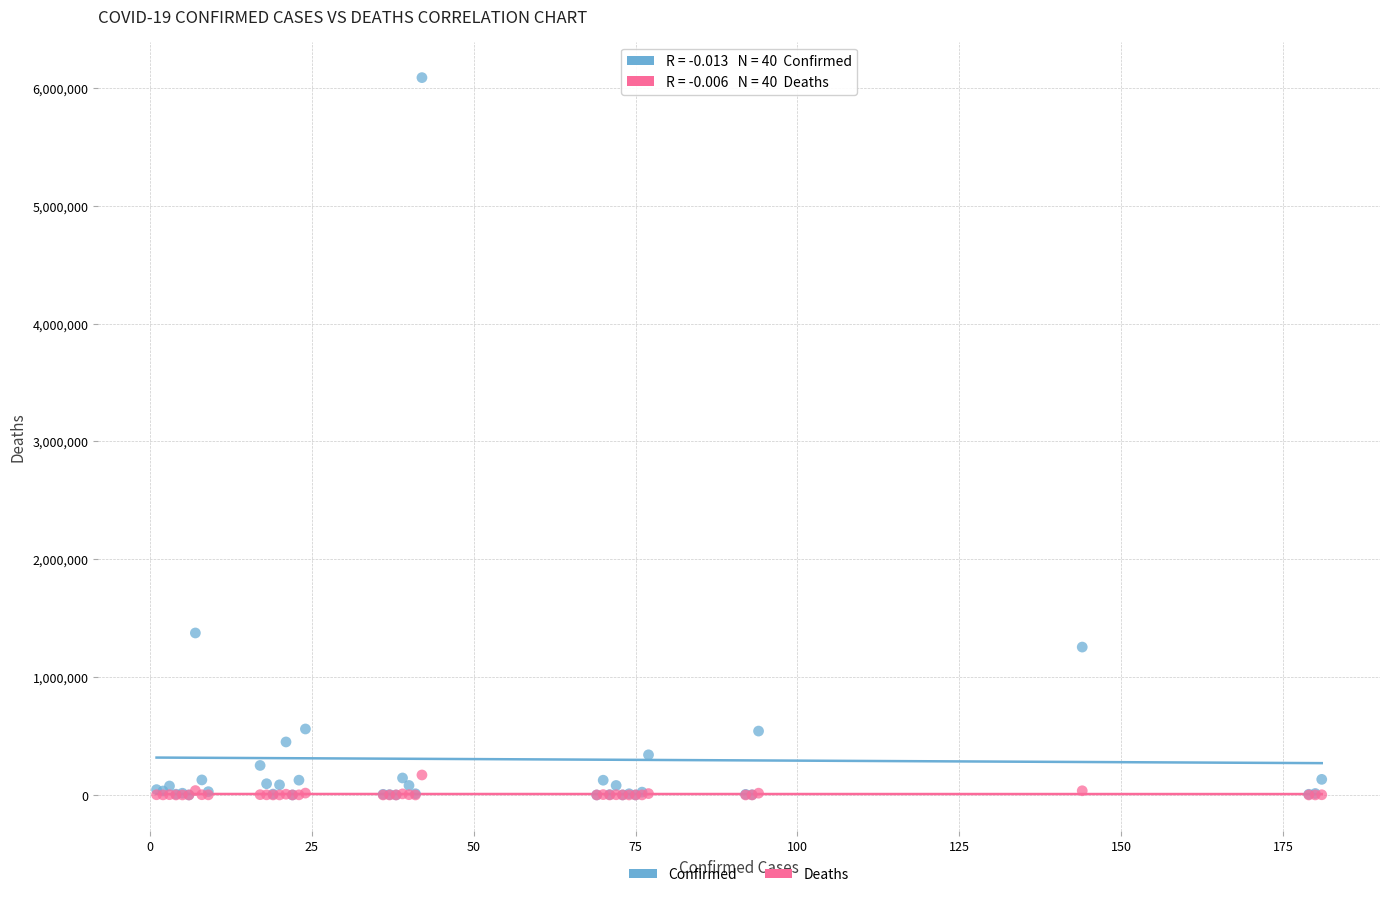

Across all series, what Y value is closest to 3043804?

1374631